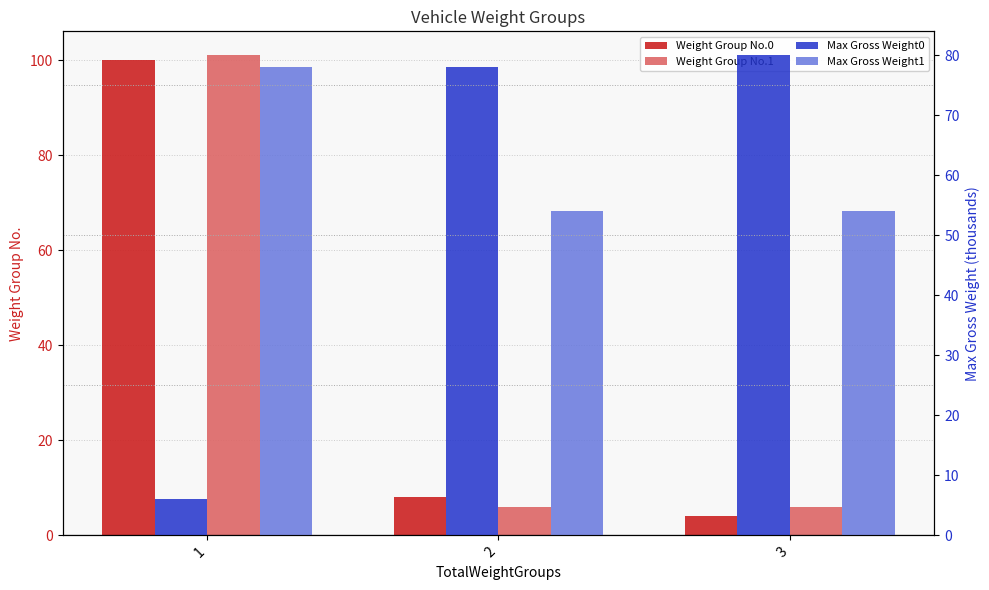

What is the highest value of the Weight Group No.0 series?

100